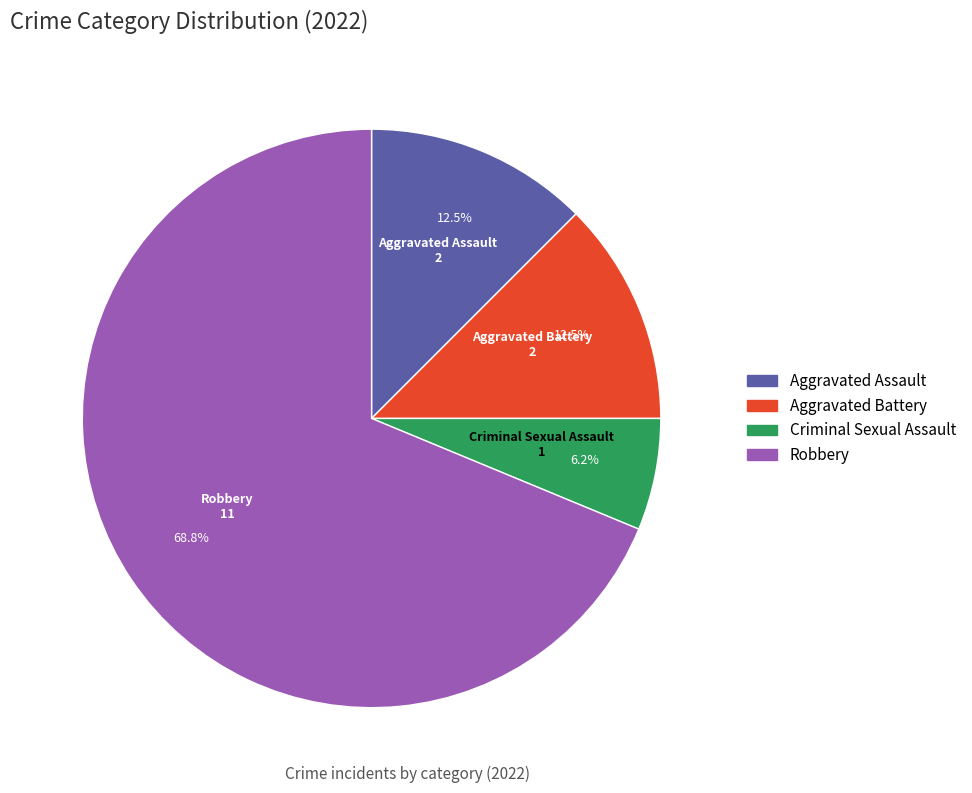

Combined, do Aggravated Assault and Robbery account for over 50%?

Yes